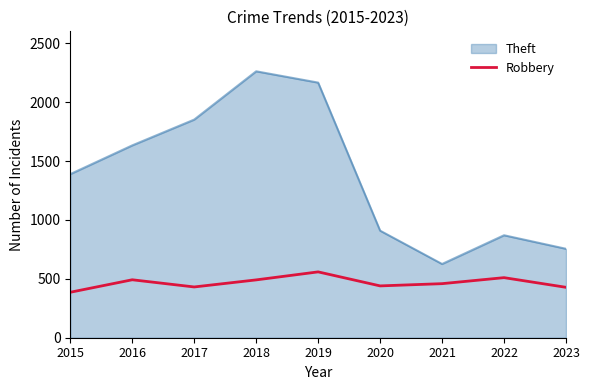

Which series has the largest range (max minus min)?

Theft